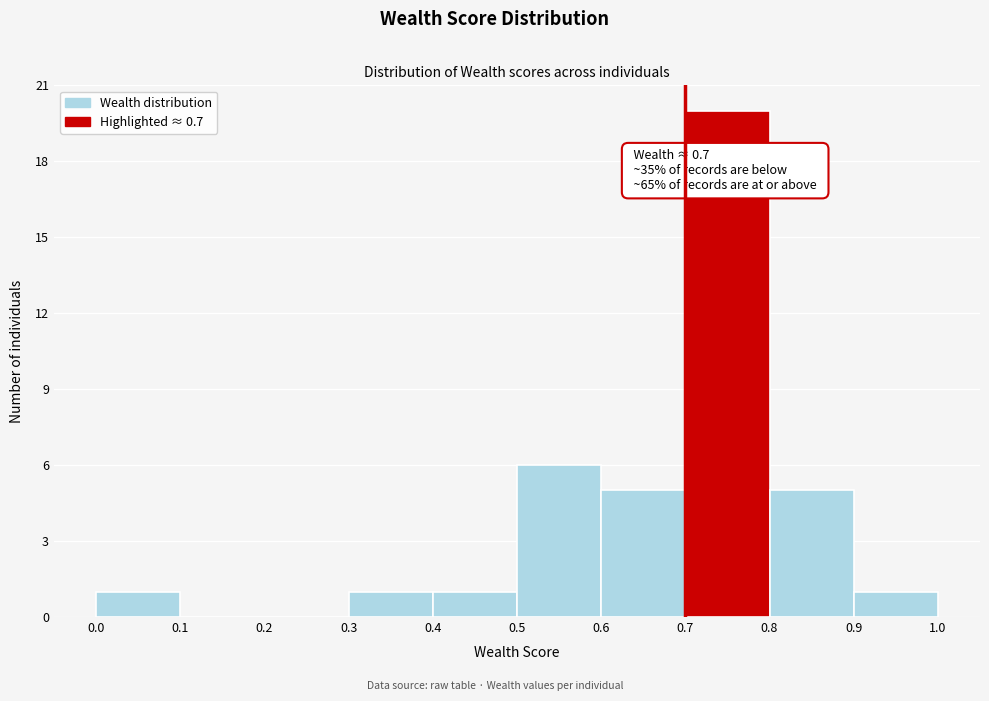

Which range on the x-axis has the tallest bar?

0.7 to 0.8